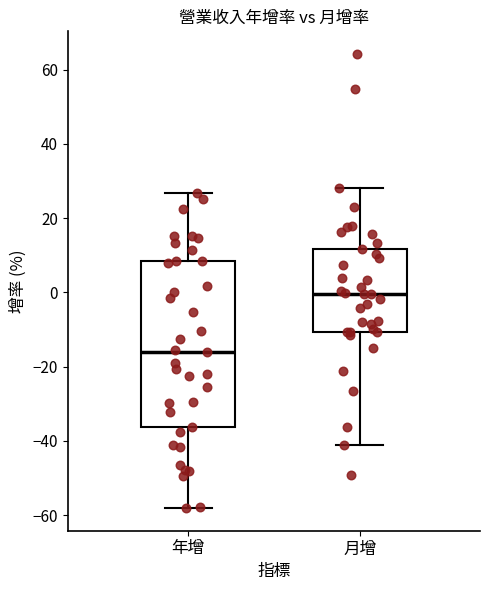

Where is the lower edge of the box for 月增 on the y-axis? The values are not printed on the chart, so give them approximately, as read against the axis.

-10